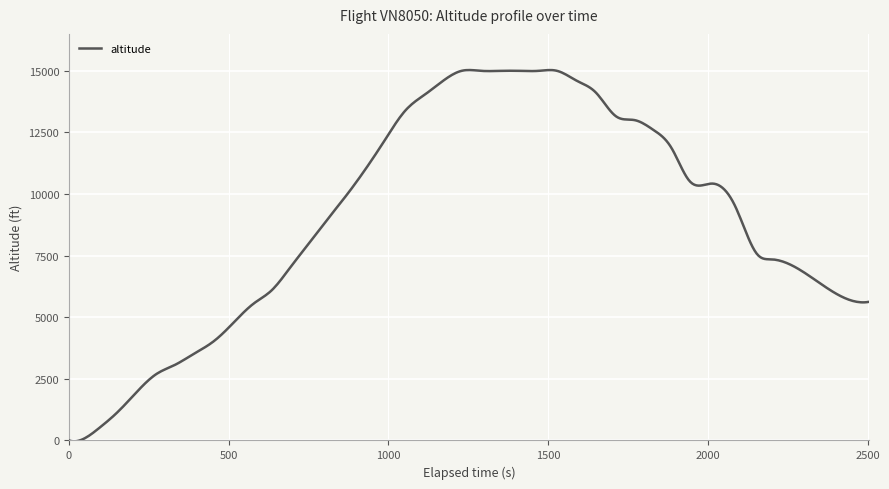

What is the maximum value shown in the chart?

15032.6